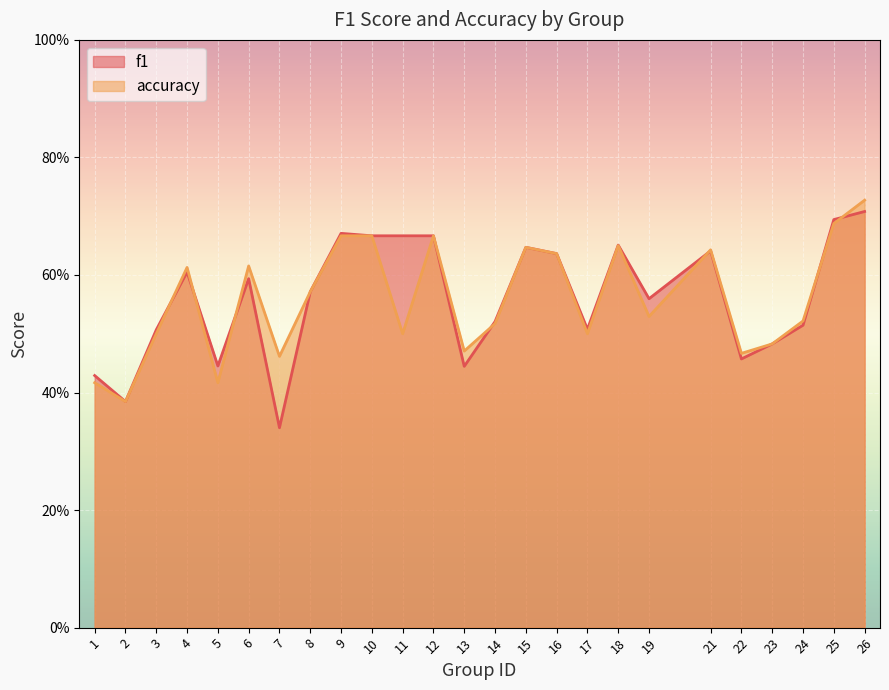

What is the total value across all series at 13?

0.9